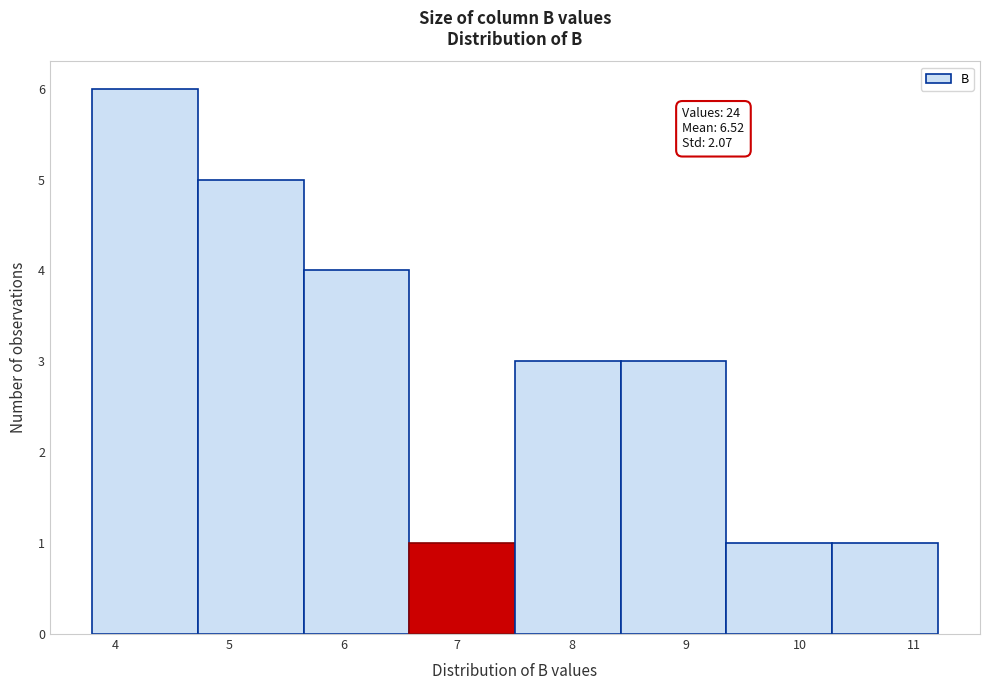

Which range on the x-axis has the tallest bar?

3.8 to 4.7